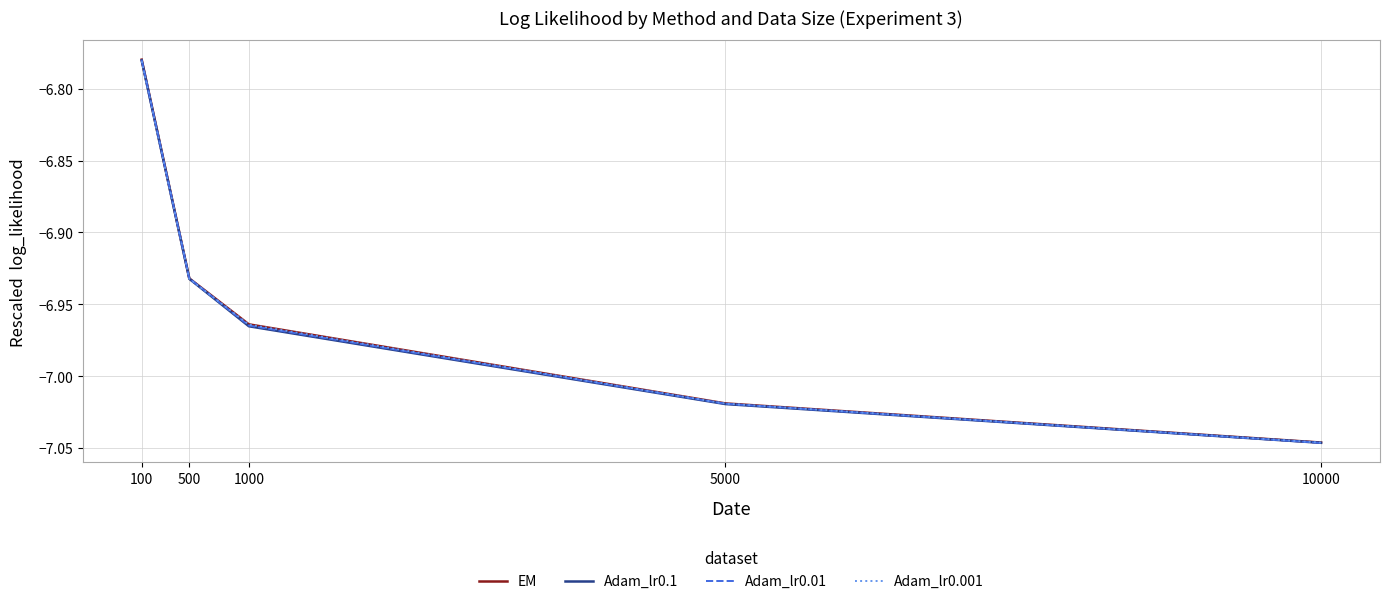

True or false: Adam_lr0.1 has more than 1 points higher than both neighbors.

False